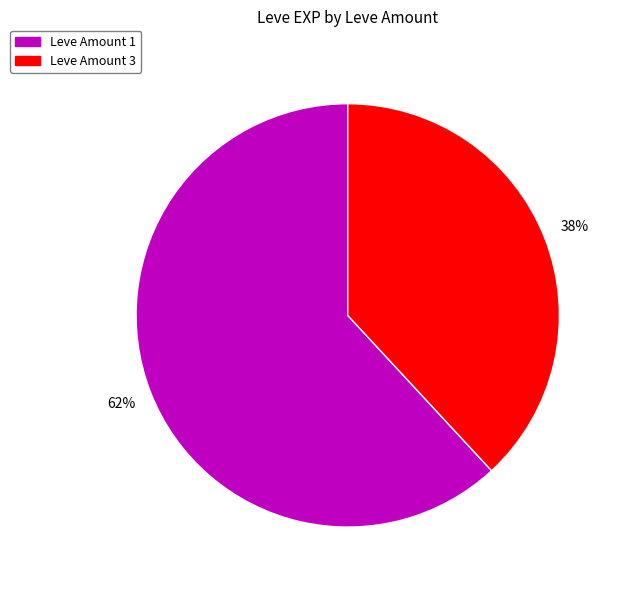

To the nearest percent, what is the difference between the largest and smallest slice percentages?

24%